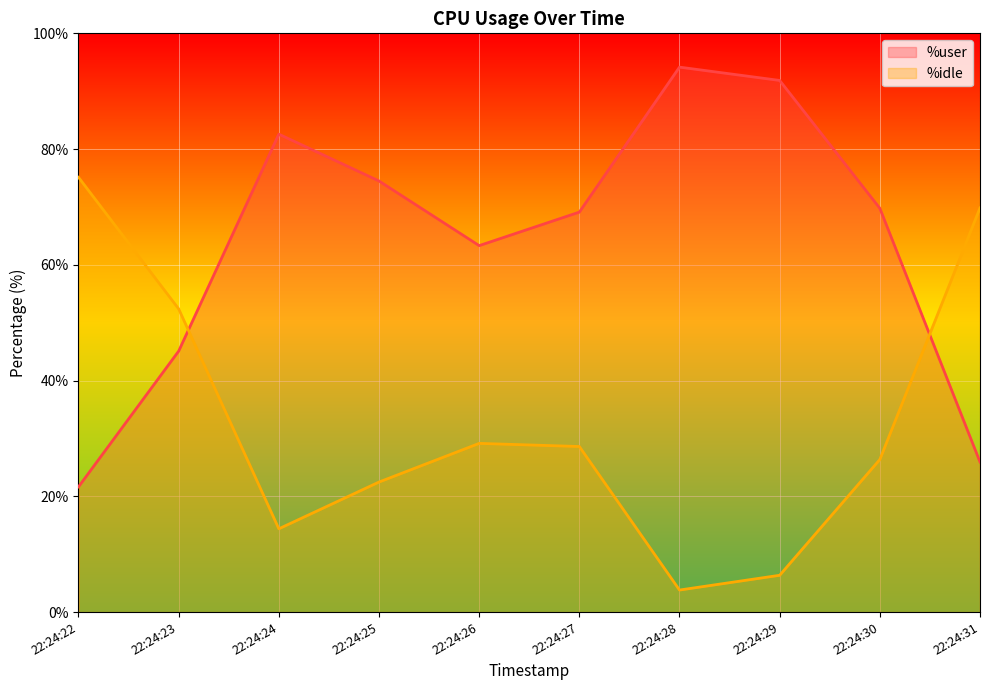

Does the chart display data point markers on the line(s)?

No